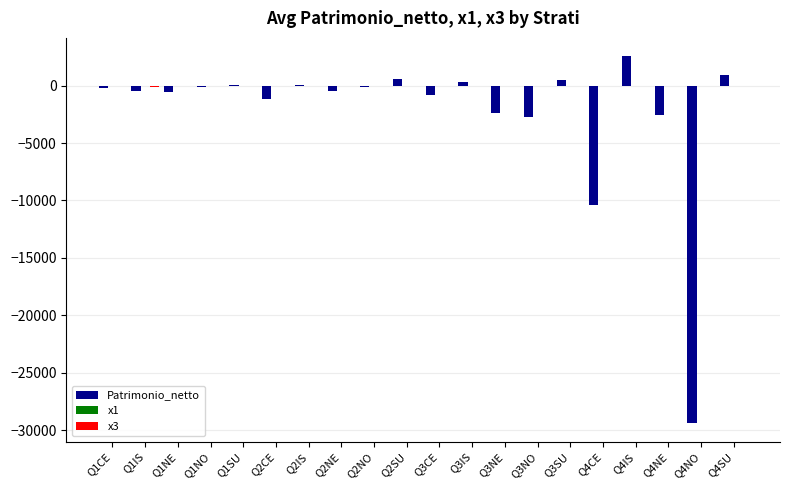

At which label is Patrimonio_netto closest to -13427?

Q4CE